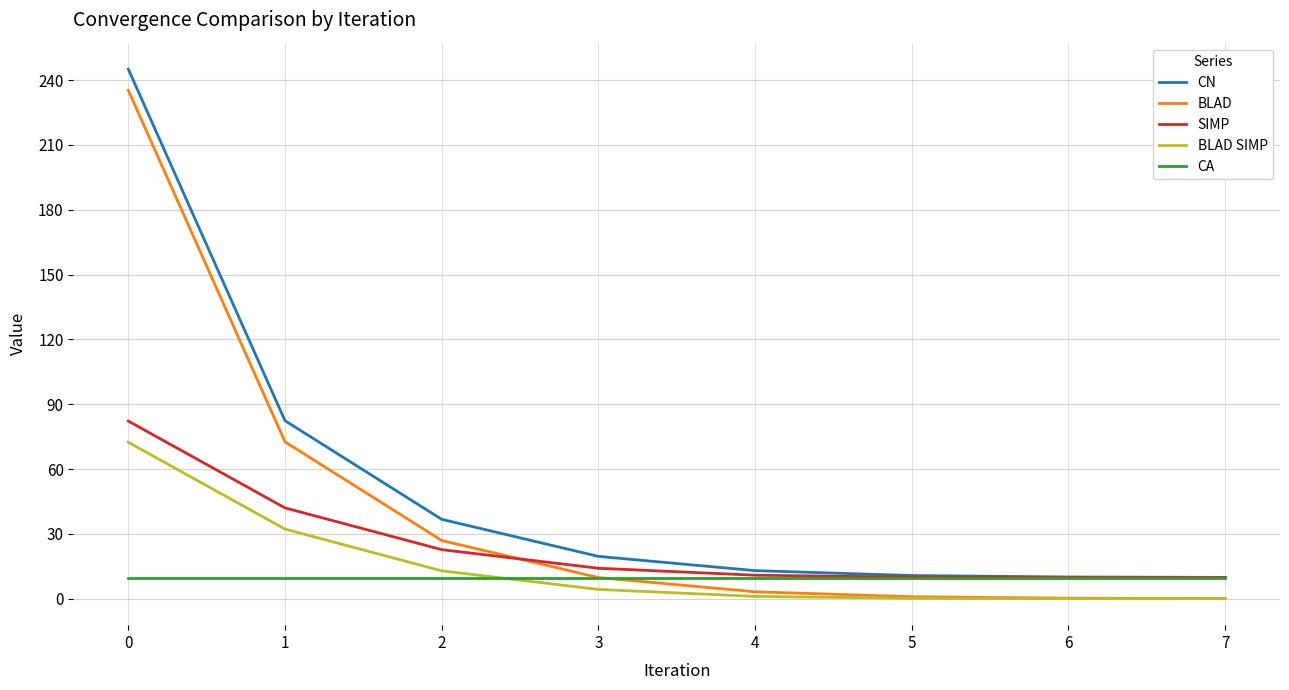

True or false: BLAD SIMP and SIMP intersect in this chart.

False